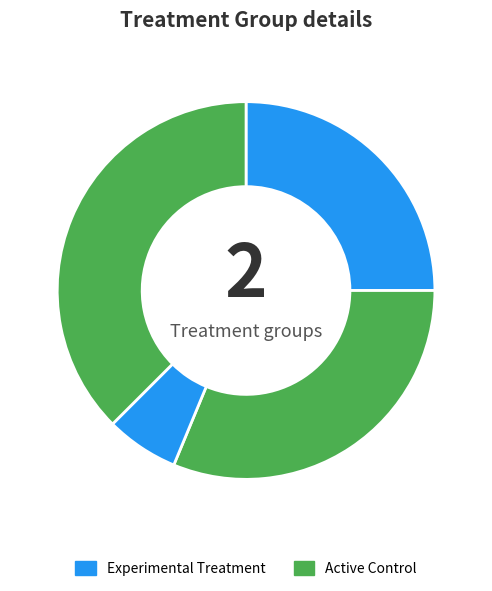

Count the number of slices in the pie.

4